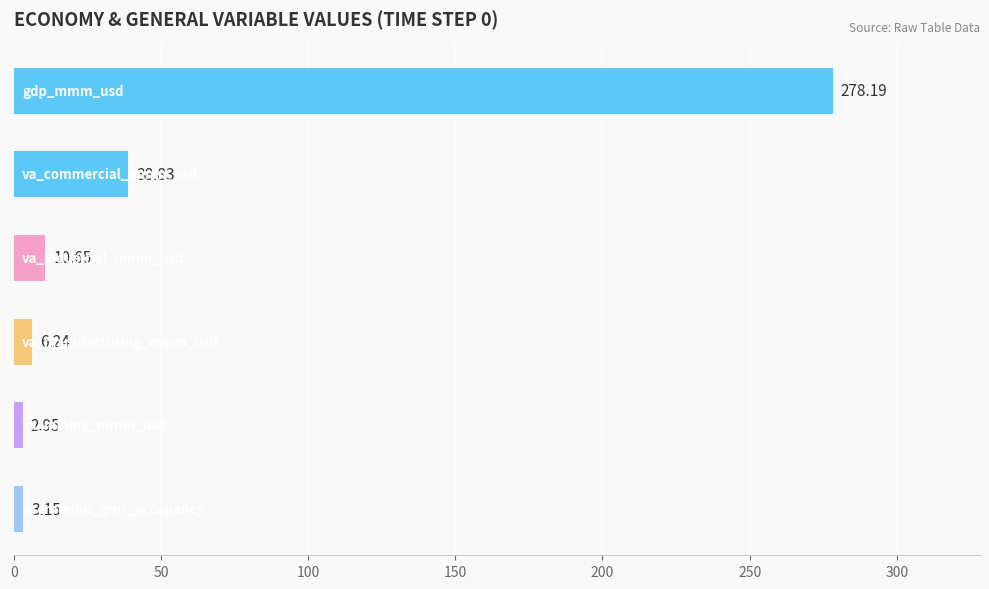

What is the average value?

56.7